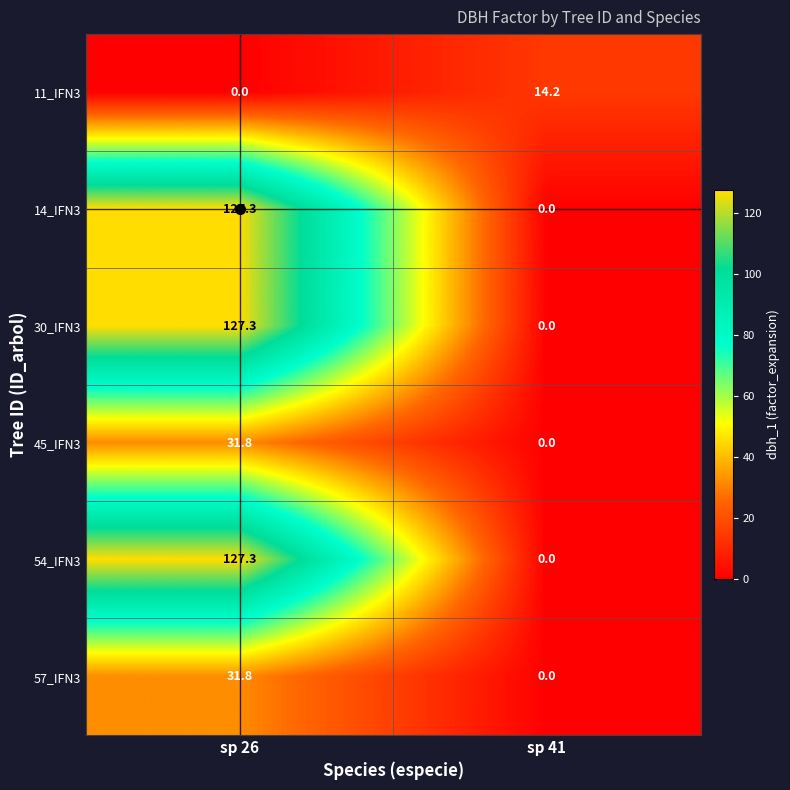

What is the difference between the maximum and minimum values in the 30_IFN3 series?

127.3